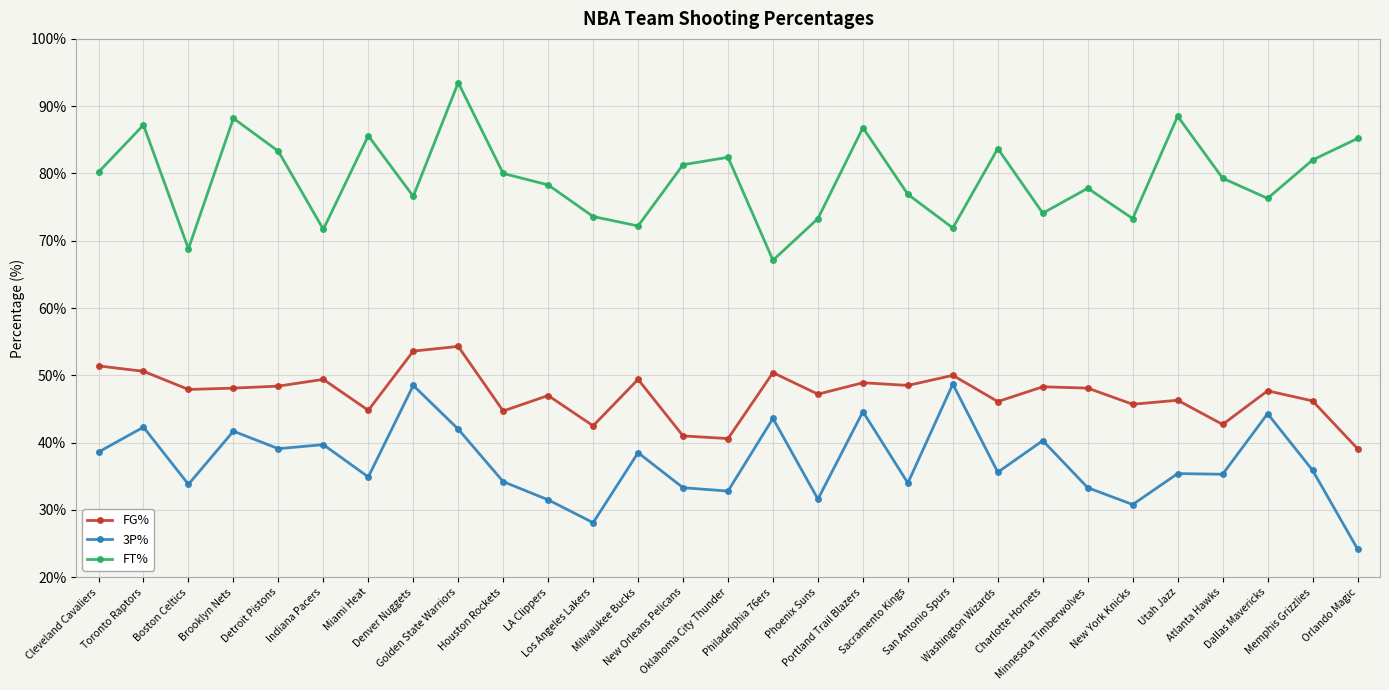

What is the value of the 3P% point at the 13th from the left?

38.5